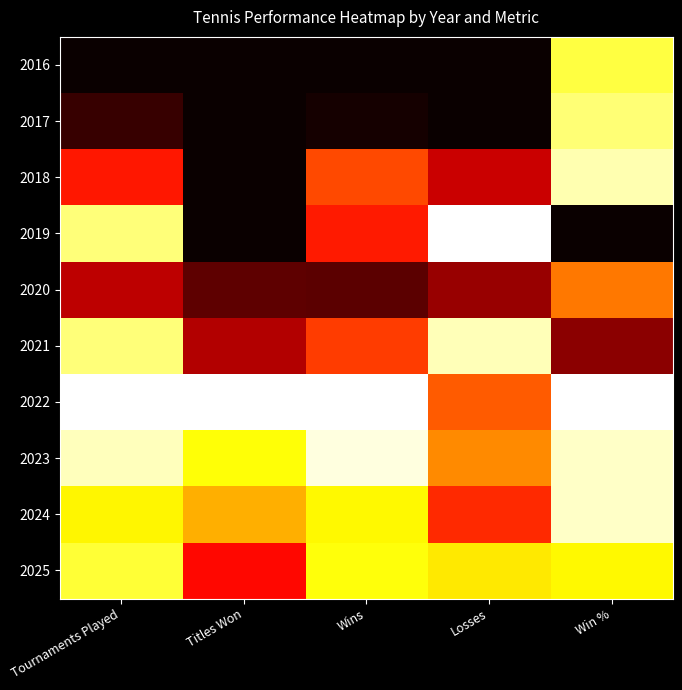

Reading left to right, transcribe all the data shown in this chart.

2016: Tournaments Played=0.0	Titles Won=0.0	Wins=0.0	Losses=0.0	Win %=0.8
2017: Tournaments Played=0.1	Titles Won=0.0	Wins=0.0	Losses=0.0	Win %=0.9
2018: Tournaments Played=0.4	Titles Won=0.0	Wins=0.5	Losses=0.3	Win %=0.9
2019: Tournaments Played=0.9	Titles Won=0.0	Wins=0.4	Losses=1.0	Win %=0.0
2020: Tournaments Played=0.3	Titles Won=0.1	Wins=0.1	Losses=0.2	Win %=0.5
2021: Tournaments Played=0.9	Titles Won=0.2	Wins=0.5	Losses=0.9	Win %=0.2
2022: Tournaments Played=1.0	Titles Won=1.0	Wins=1.0	Losses=0.5	Win %=1.0
2023: Tournaments Played=0.9	Titles Won=0.8	Wins=1.0	Losses=0.6	Win %=0.9
2024: Tournaments Played=0.7	Titles Won=0.6	Wins=0.7	Losses=0.4	Win %=0.9
2025: Tournaments Played=0.8	Titles Won=0.4	Wins=0.8	Losses=0.7	Win %=0.7